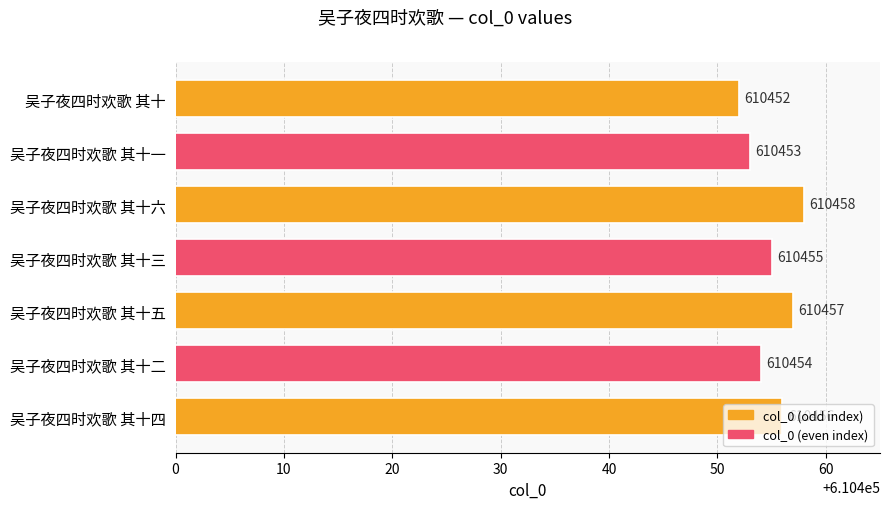

List the labels in order of value, largest first.

吴子夜四时欢歌 其十六, 吴子夜四时欢歌 其十五, 吴子夜四时欢歌 其十四, 吴子夜四时欢歌 其十三, 吴子夜四时欢歌 其十二, 吴子夜四时欢歌 其十一, 吴子夜四时欢歌 其十